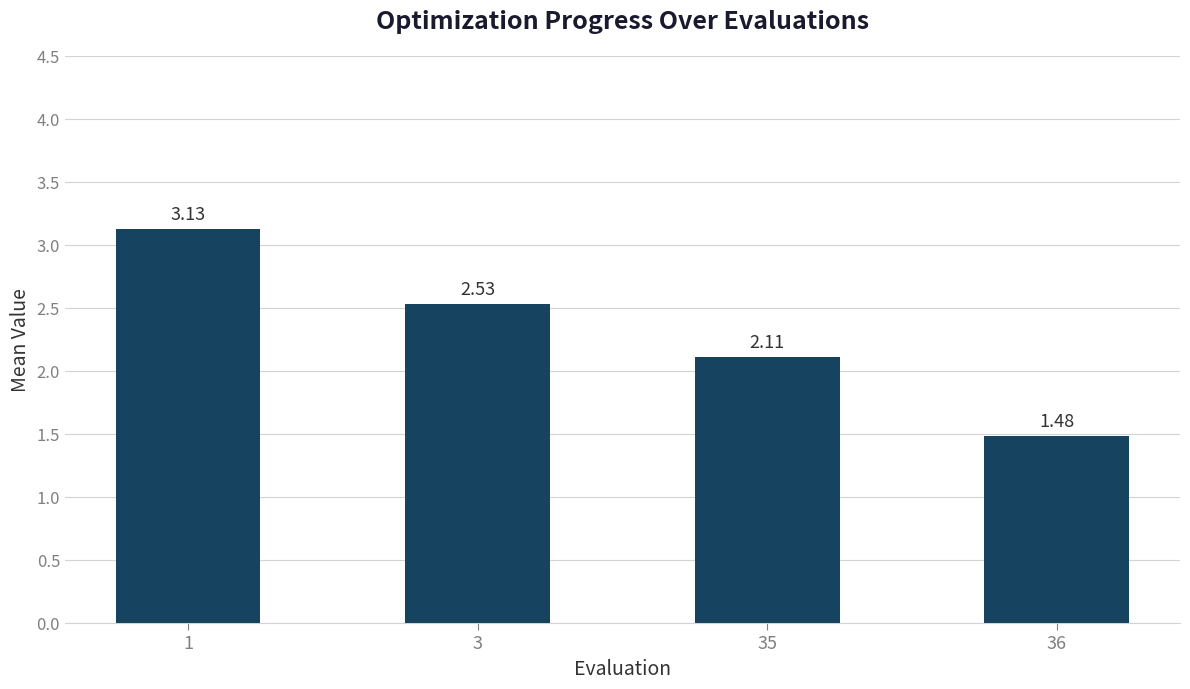

Which label corresponds to the smallest value in the chart?

36